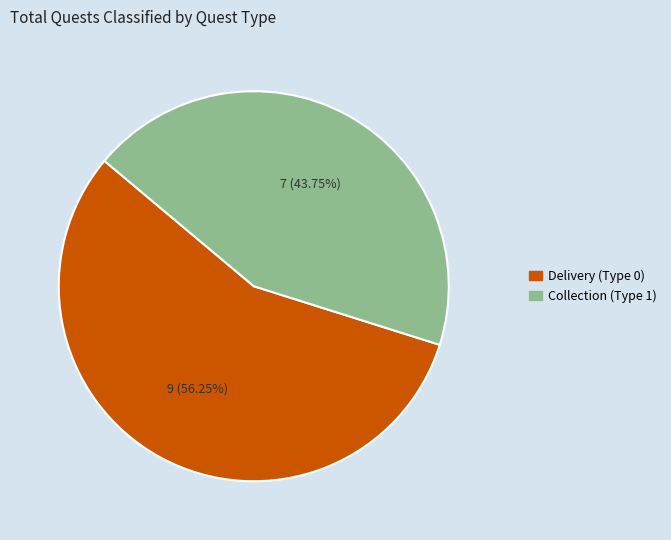

What is the ratio of the value at Collection (Type 1) to the value at Delivery (Type 0)?

0.8